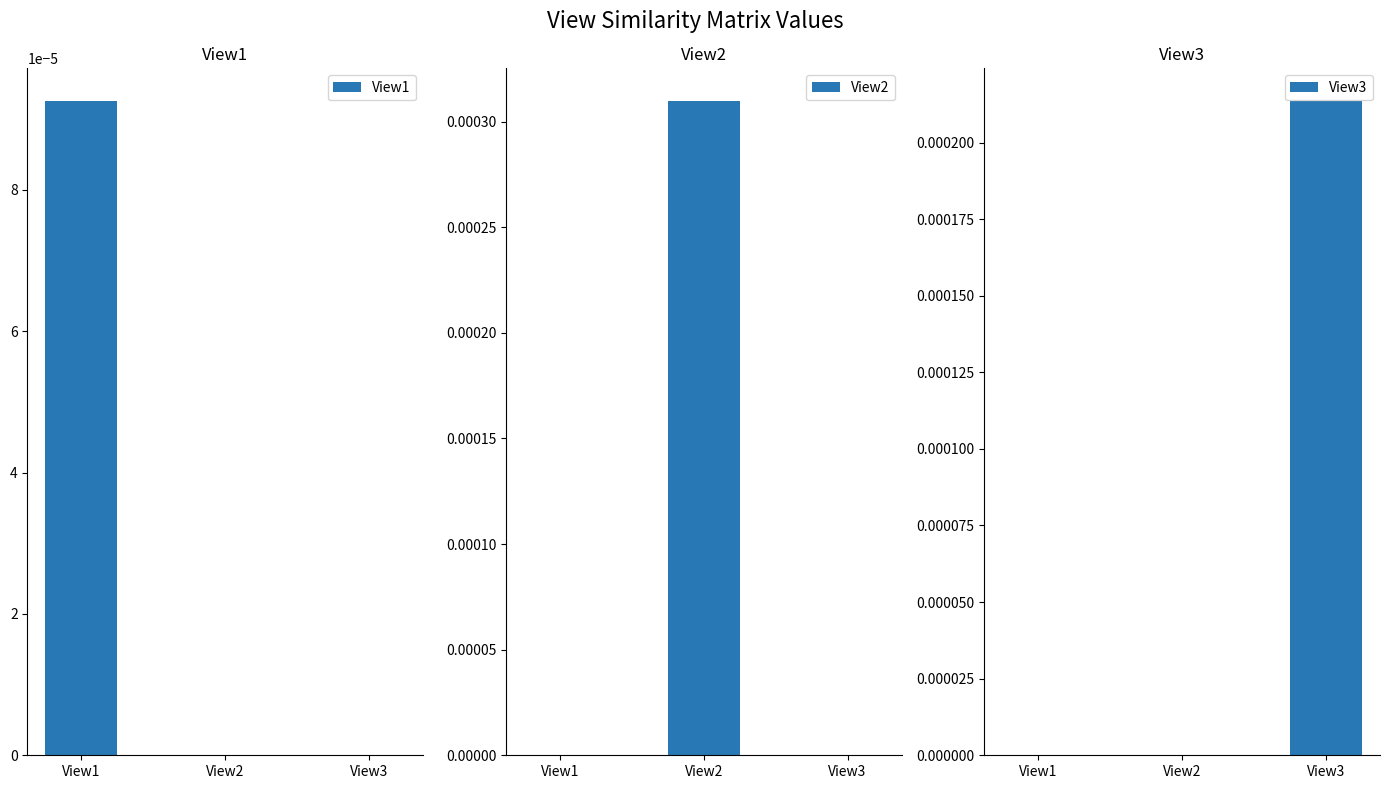

What are all the series names shown in the legend?

View1, View2, View3